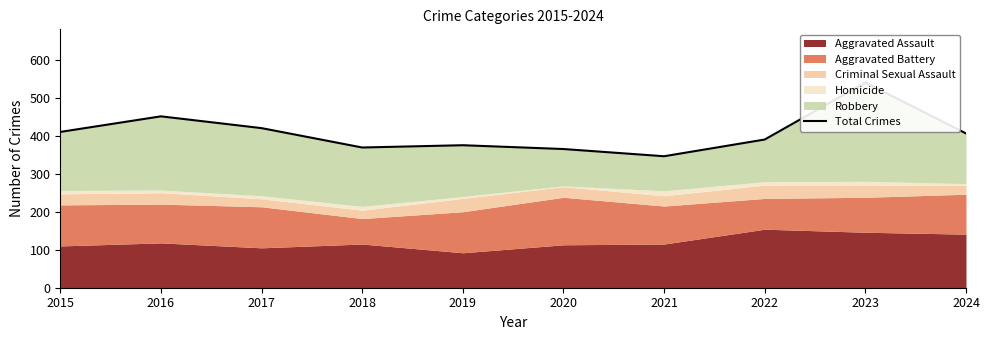

Where is the first local minimum?

2018